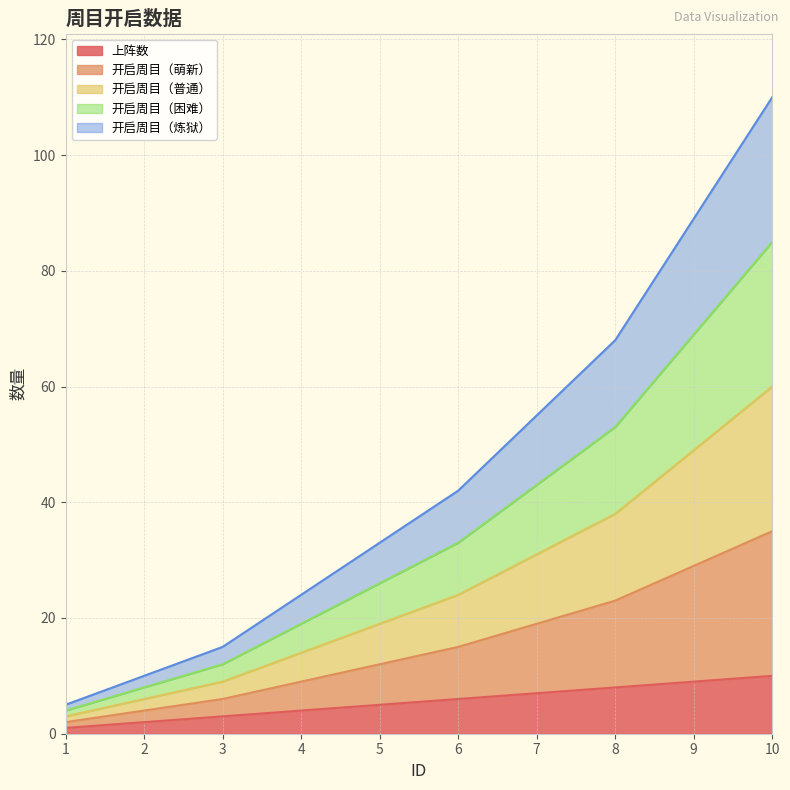

What is the spread (max minus min) of values at 4?

20